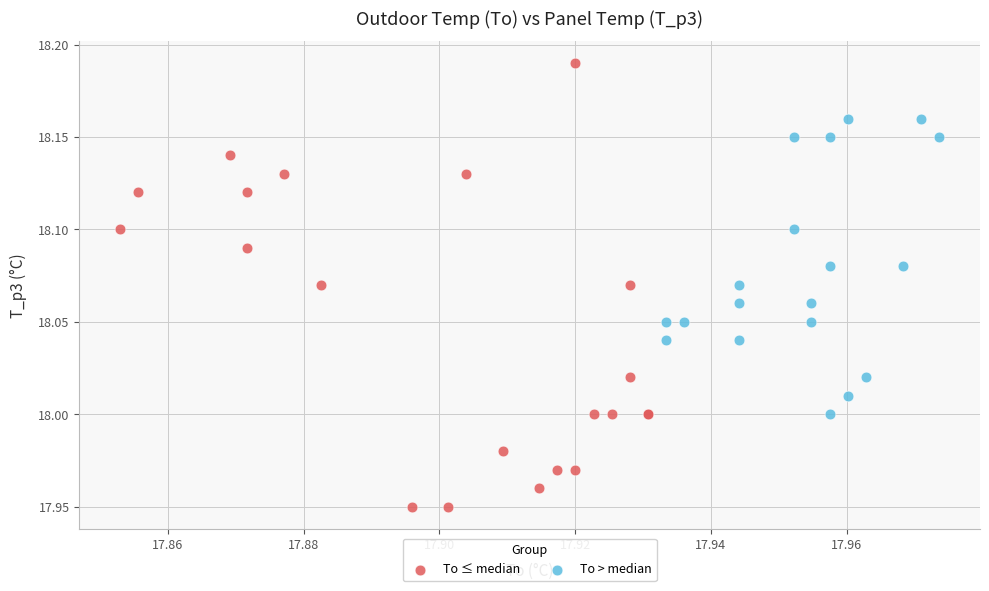

Which series has the widest spread of Y values?

To ≤ median